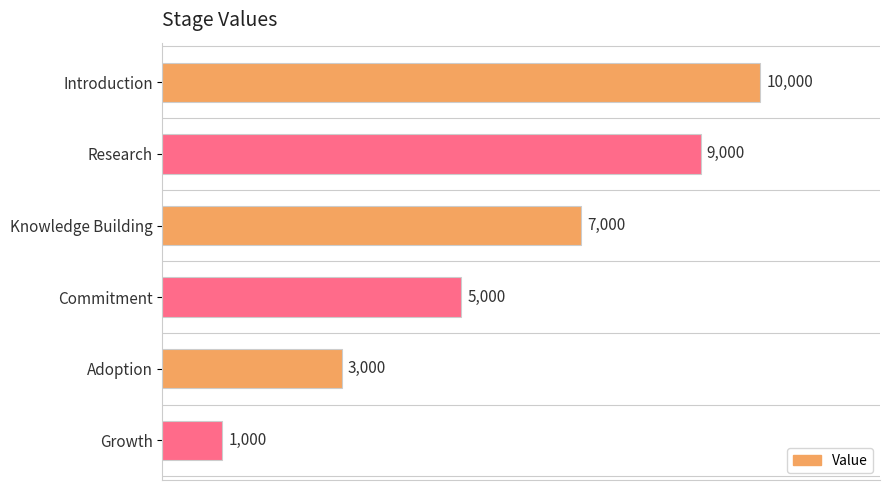

Reading bottom to top, what are all the values shown in this chart?

Growth=1000	Adoption=3000	Commitment=5000	Knowledge Building=7000	Research=9000	Introduction=10000